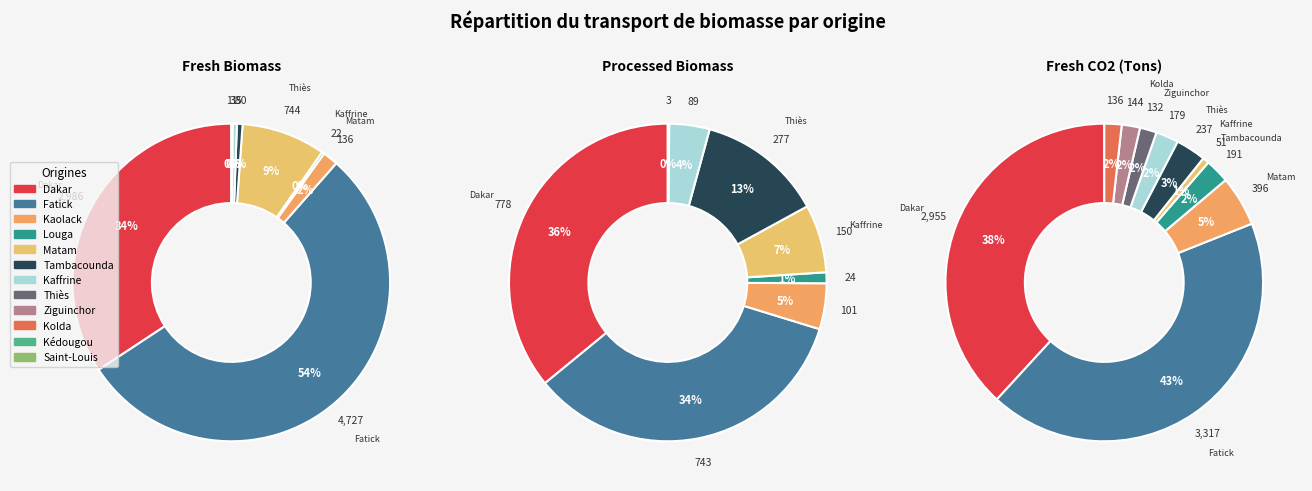

Count the number of slices in the pie.

12